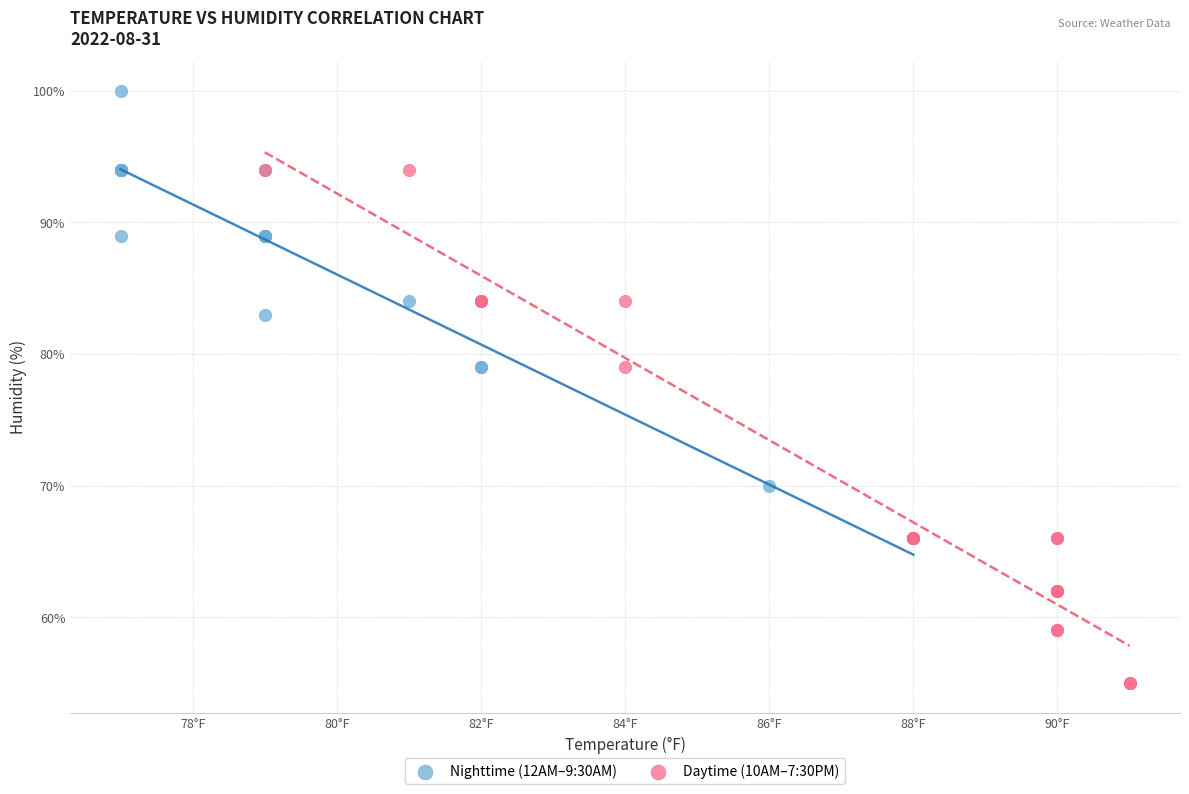

Which series reaches the minimum Y coordinate?

Daytime (10AM–7:30PM)